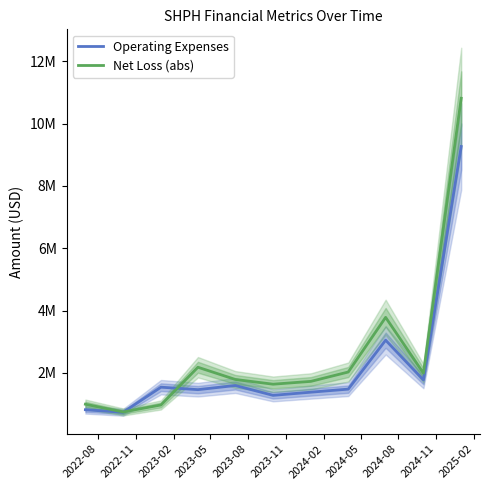

Which series has the largest total across all categories?

Net Loss (abs)